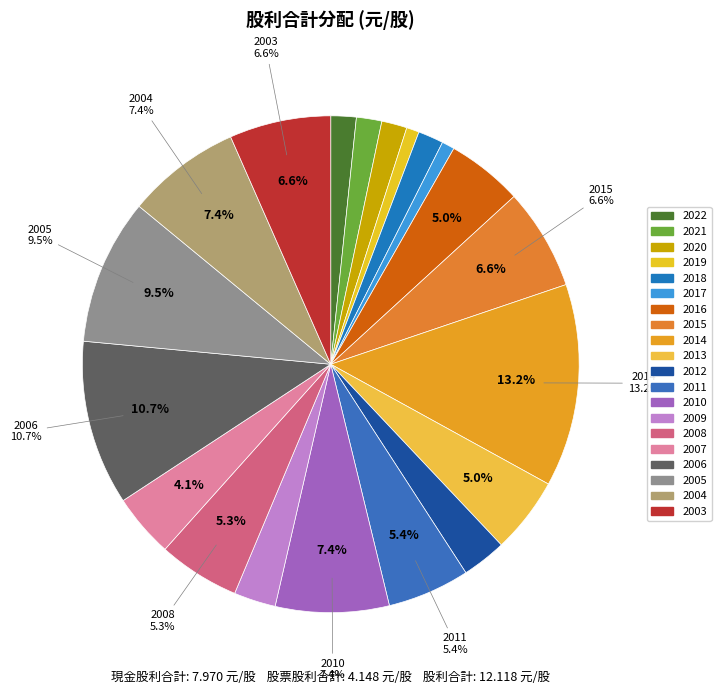

To the nearest percent, what is the difference between the largest and smallest slice percentages?

12%